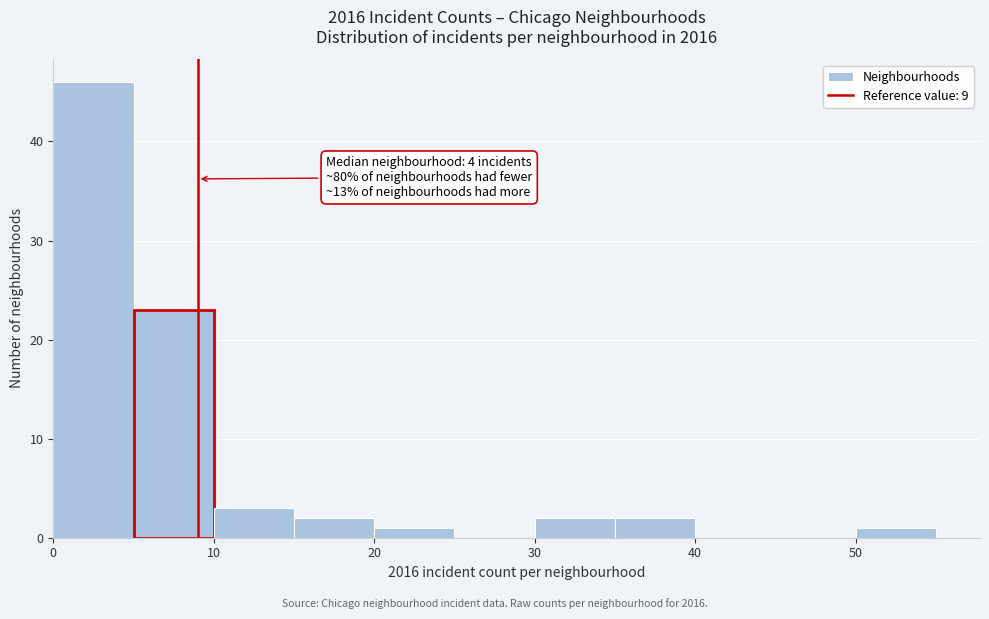

Which range on the x-axis has the tallest bar?

0 to 5